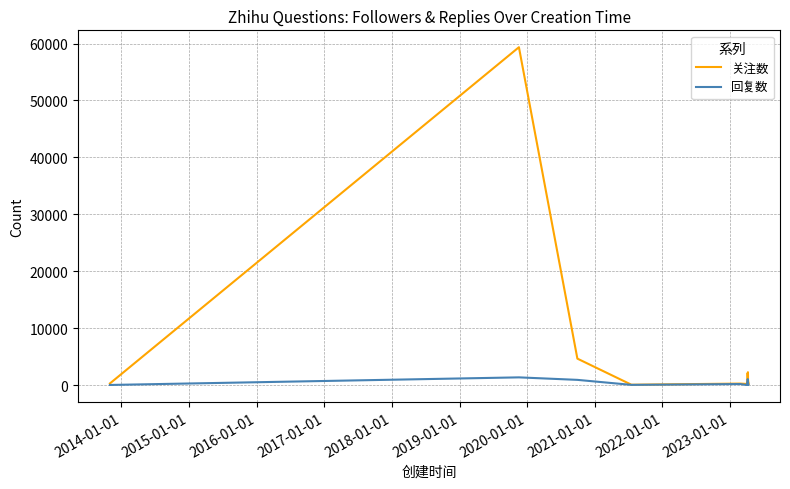

What is the maximum value shown in the chart?

59355